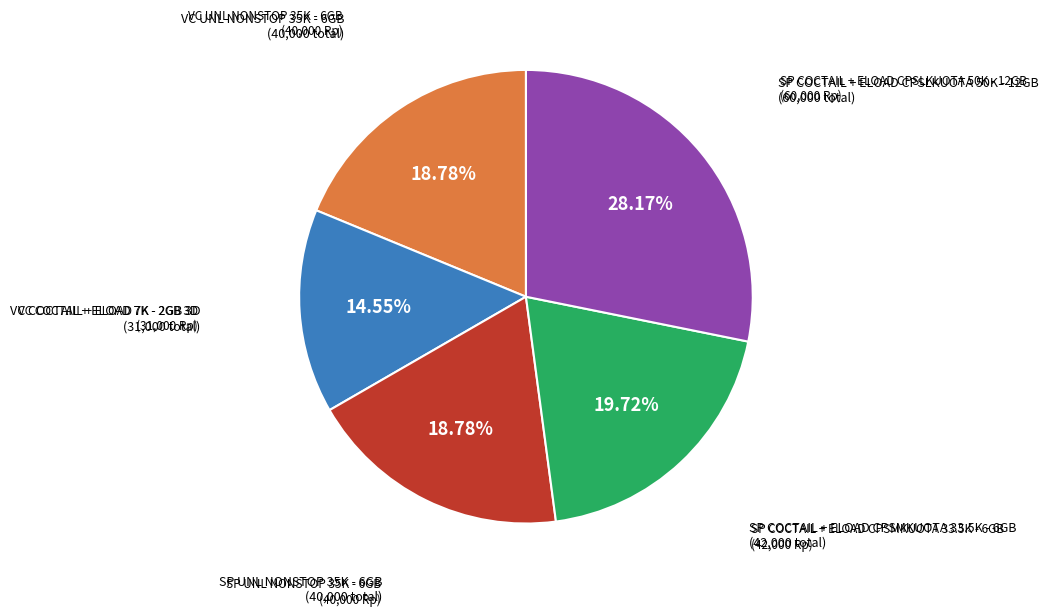

Is there any slice that represents more than half of the pie?

No